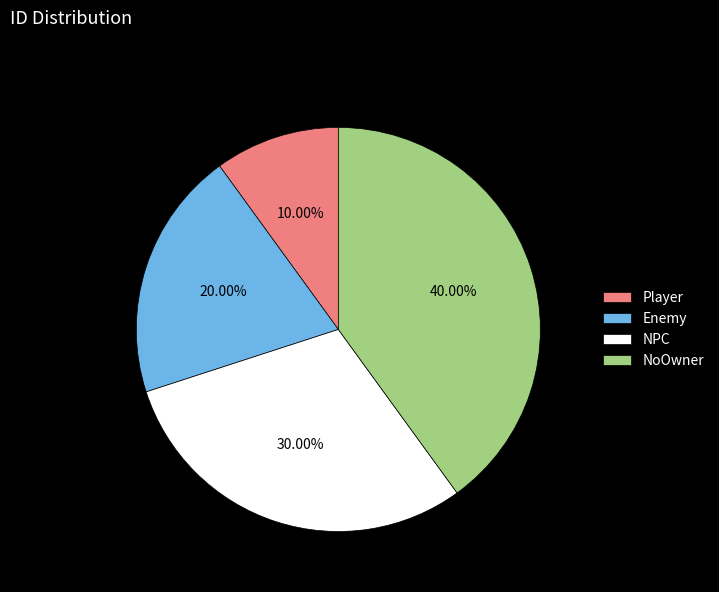

Is there a majority slice in this chart?

No